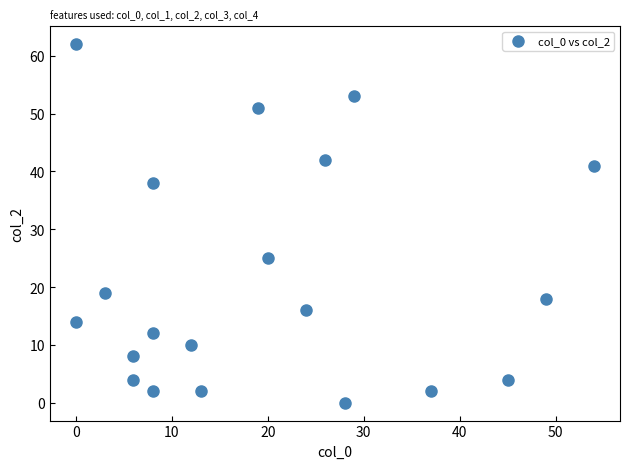

What Y value in the scatter plot is closest to 31?

25